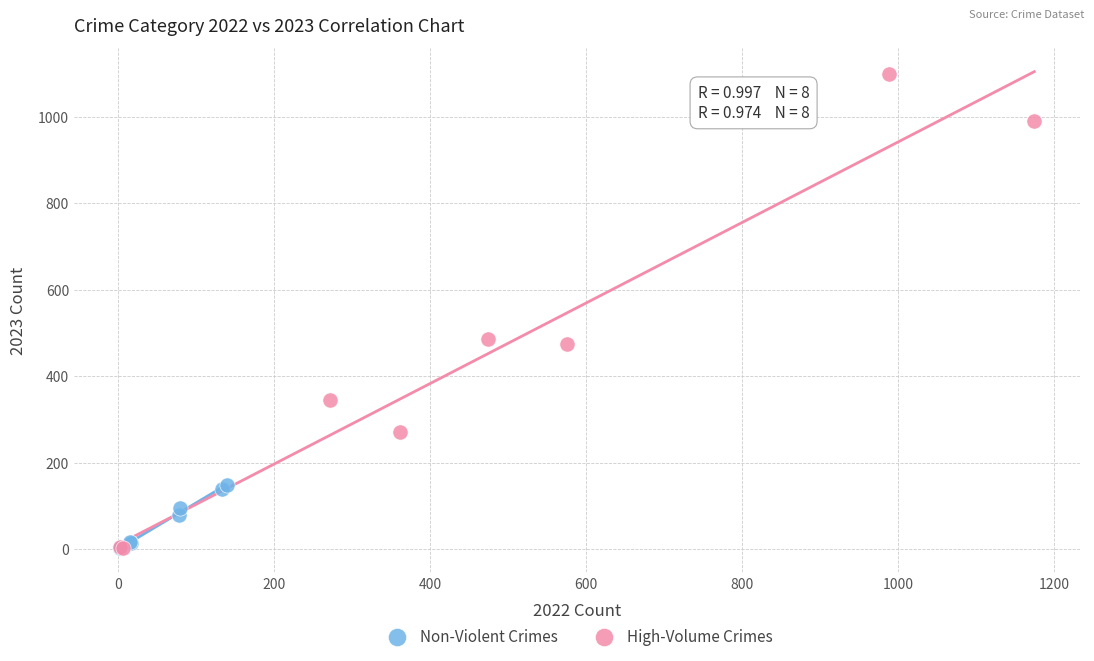

Which series has the largest Y range (max minus min)?

High-Volume Crimes